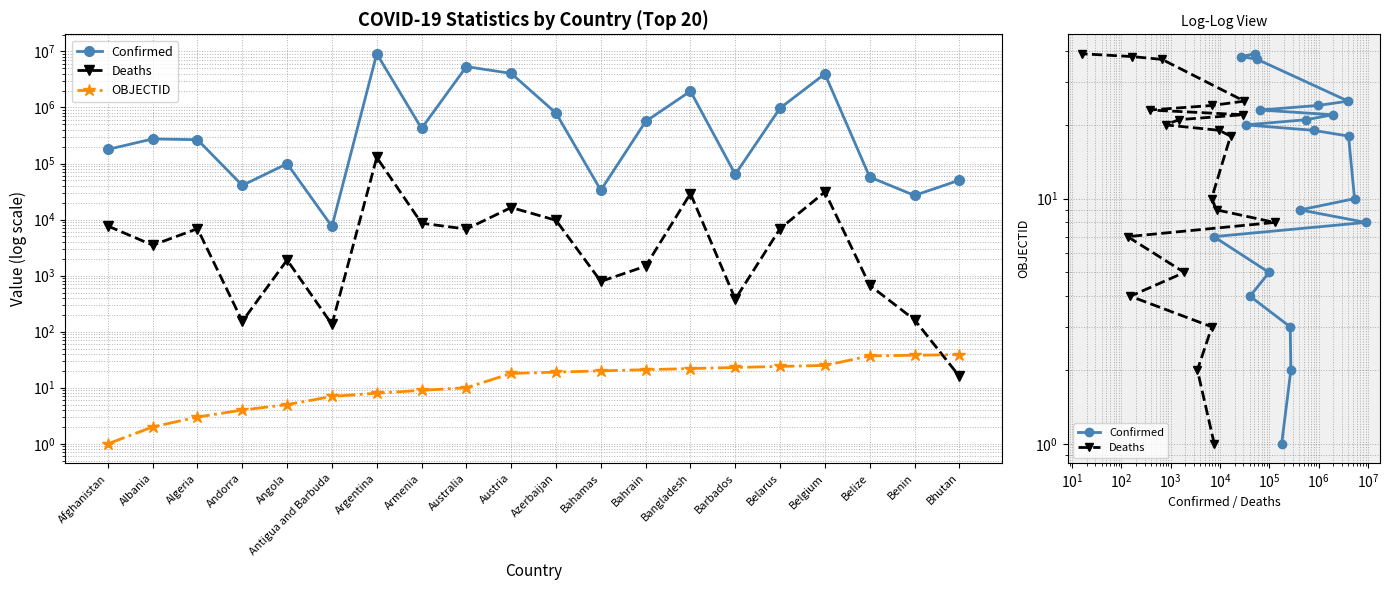

True or false: Confirmed has more than 1 interior local peaks.

False